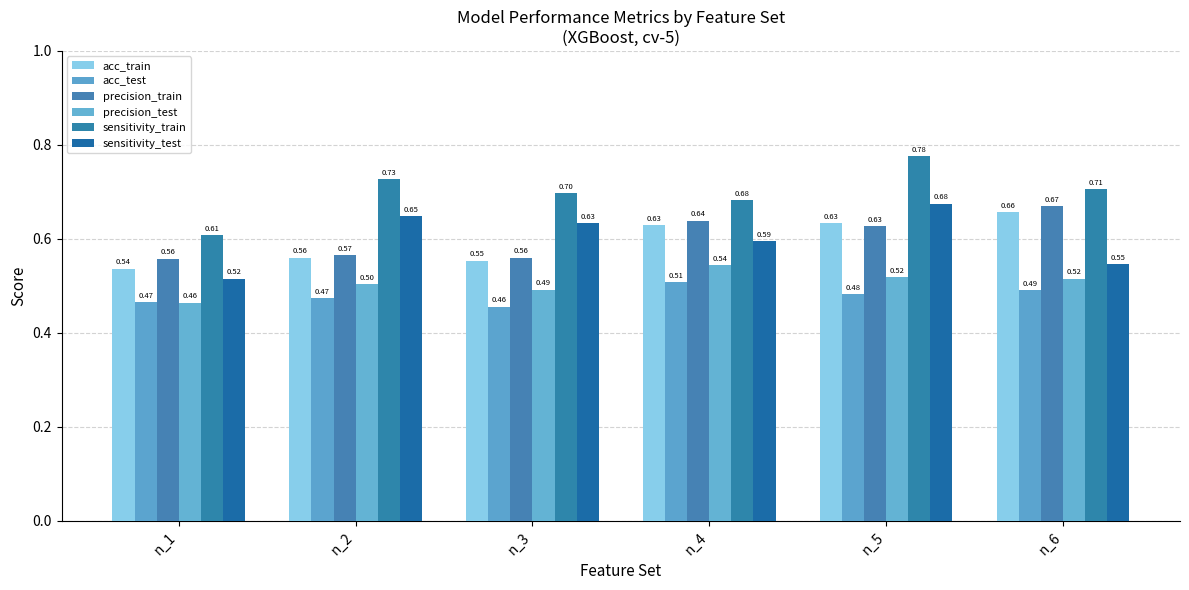

Which has a higher value, n_3 or n_4?

n_4